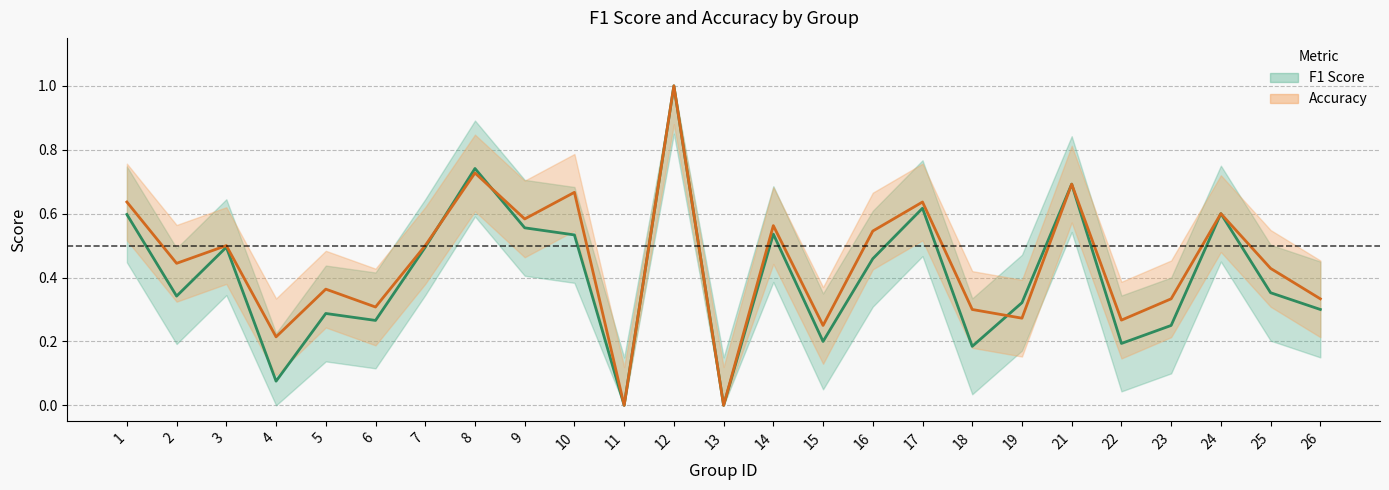

Reading left to right, transcribe all the data shown in this chart.

f1: 1=0.6	2=0.3	3=0.5	4=0.1	5=0.3	6=0.3	7=0.5	8=0.7	9=0.6	10=0.5	11=0.0	12=1.0	13=0.0	14=0.5	15=0.2	16=0.5	17=0.6	18=0.2	19=0.3	21=0.7	22=0.2	23=0.2	24=0.6	25=0.4	26=0.3
accuracy: 1=0.6	2=0.4	3=0.5	4=0.2	5=0.4	6=0.3	7=0.5	8=0.7	9=0.6	10=0.7	11=0.0	12=1.0	13=0.0	14=0.6	15=0.2	16=0.5	17=0.6	18=0.3	19=0.3	21=0.7	22=0.3	23=0.3	24=0.6	25=0.4	26=0.3